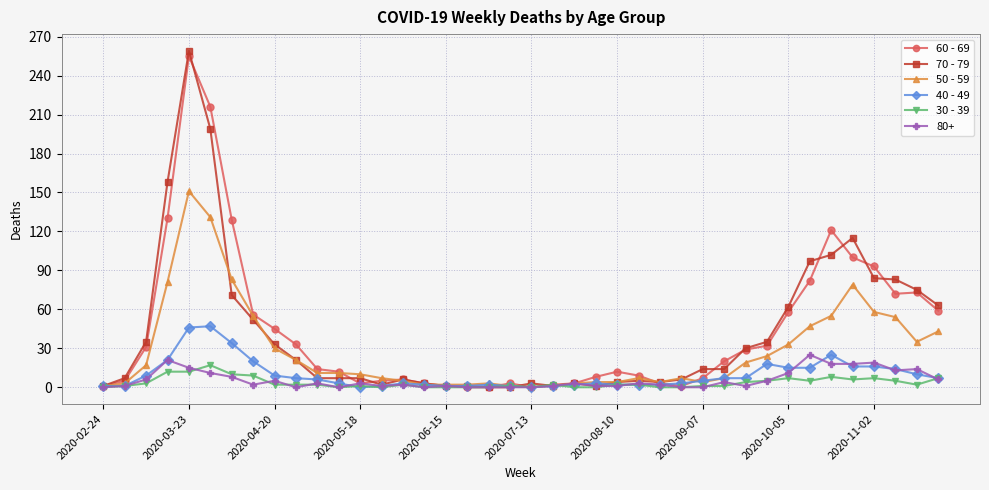

What is the greatest value displayed?

259